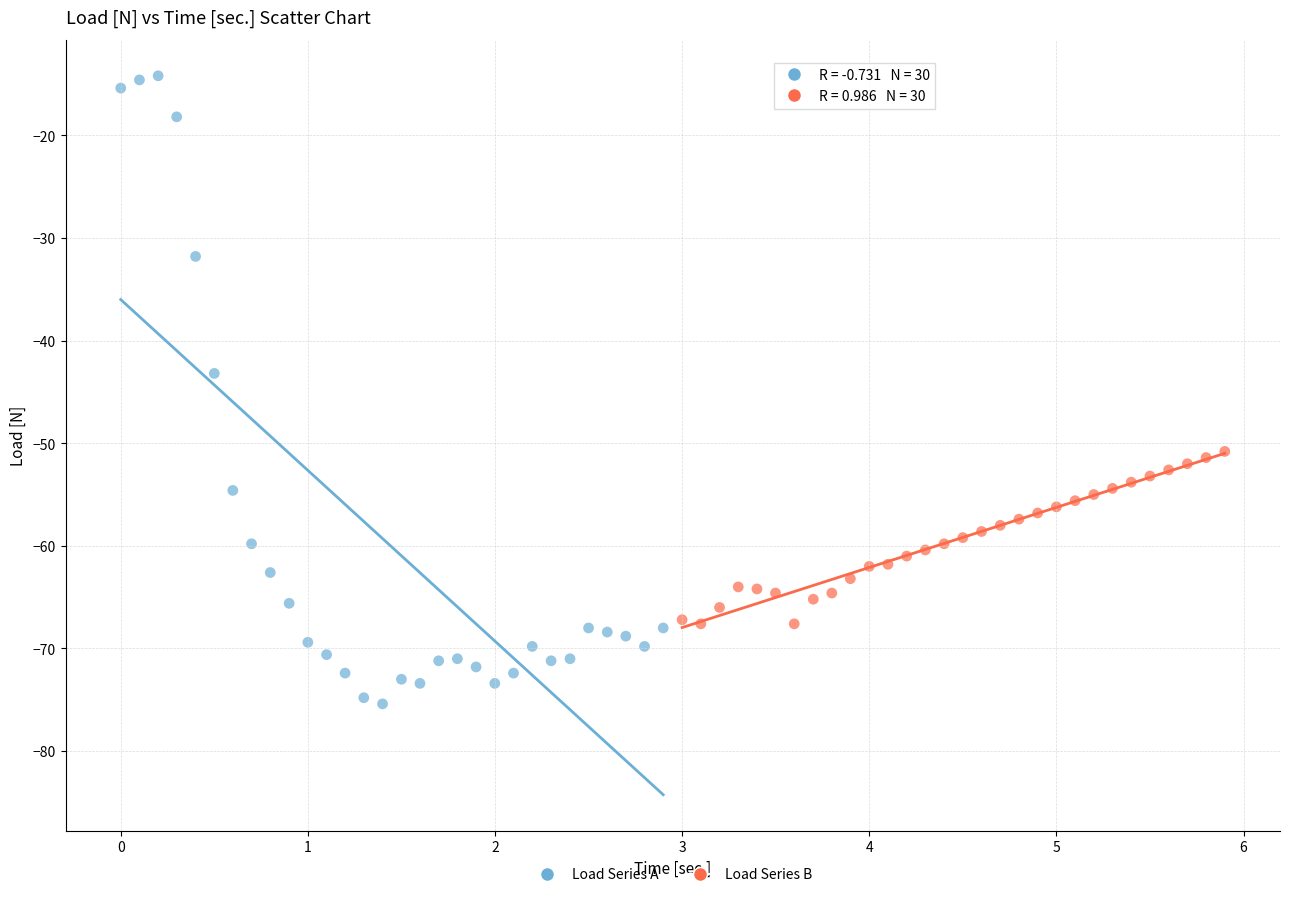

What are all the series names shown in the legend?

Load Series A, Load Series B